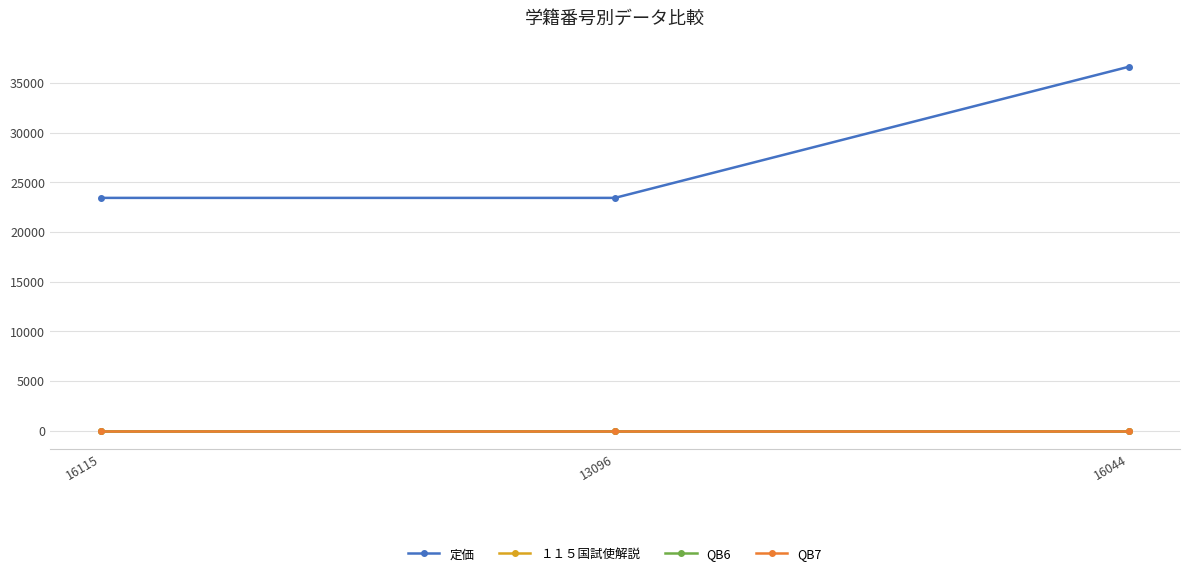

Reading right to left, what are all the values shown in this chart?

定価: 16044=36630	13096=23430	16115=23430
１１５国試使解説: 16044=1	13096=1	16115=1
QB6: 16044=1	13096=1	16115=1
QB7: 16044=1	13096=1	16115=1